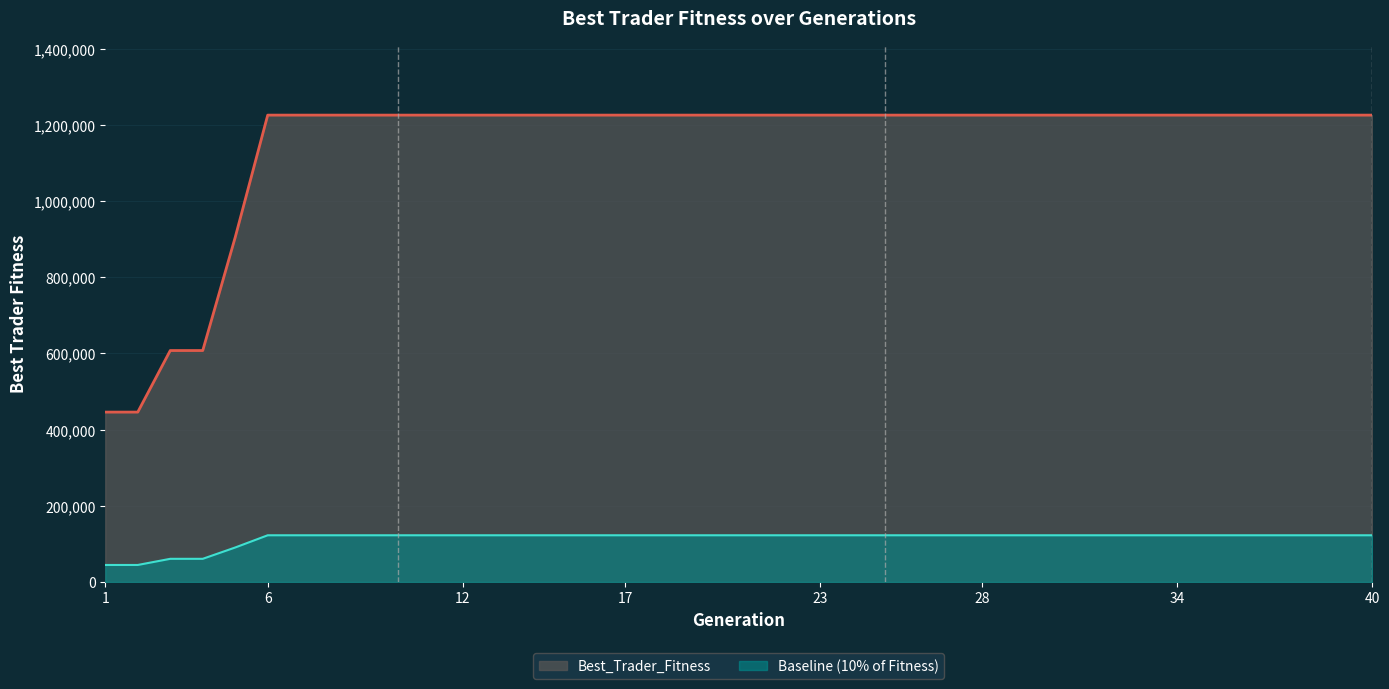

Where does the data first go above 1225627?

6